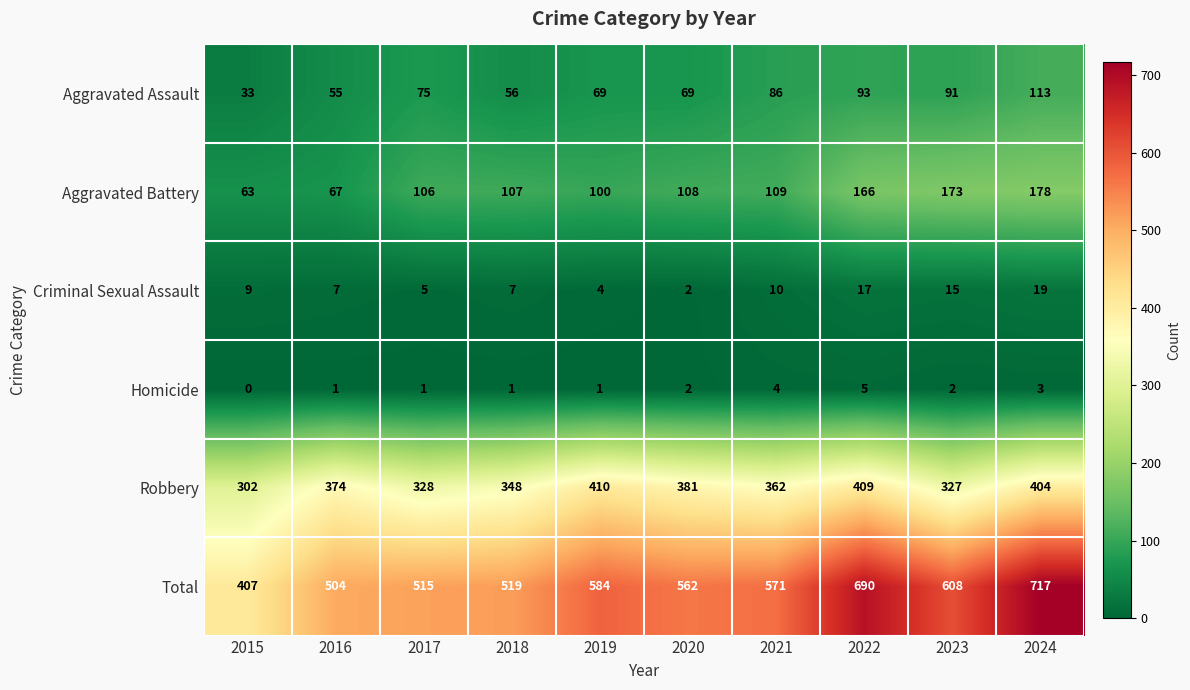

Between 2017 and 2023, which series saw the biggest shift?

Total